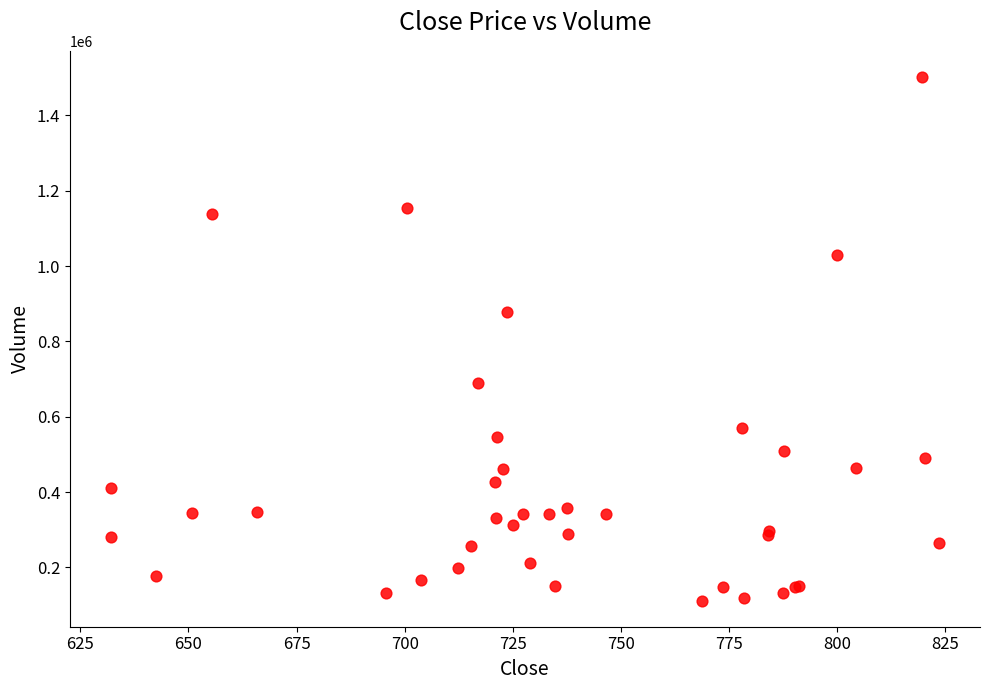

What Y value in the scatter plot is closest to 807137?

876965